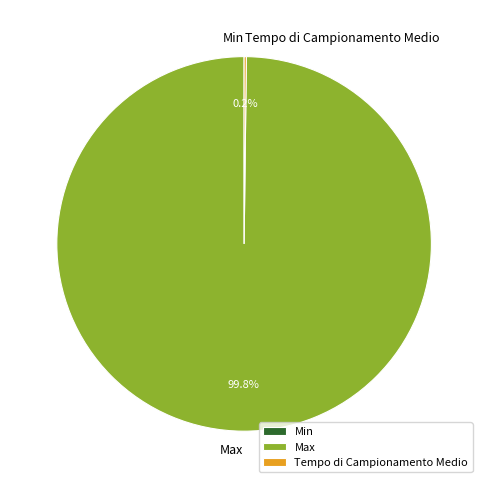

Does any single category account for the majority?

Yes